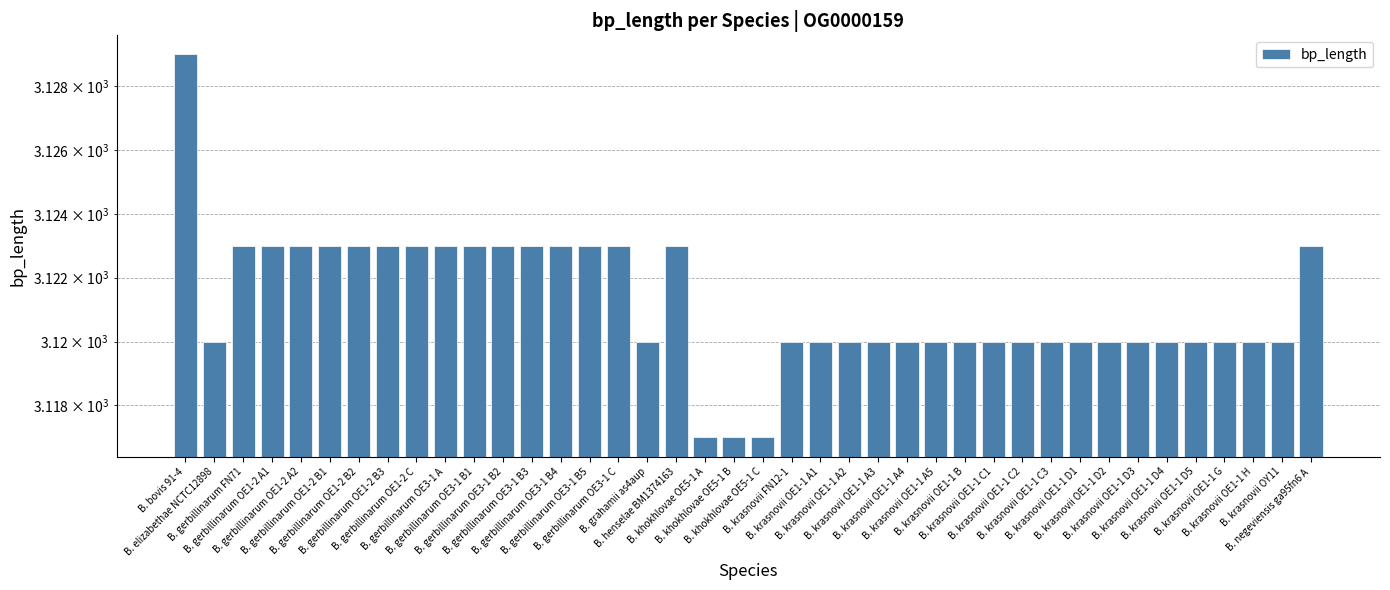

Rank the categories by value from highest to lowest.

B. bovis 91-4, B. gerbillinarum FN71, B. gerbillinarum OE1-2 A1, B. gerbillinarum OE1-2 A2, B. gerbillinarum OE1-2 B1, B. gerbillinarum OE1-2 B2, B. gerbillinarum OE1-2 B3, B. gerbillinarum OE1-2 C, B. gerbillinarum OE3-1 A, B. gerbillinarum OE3-1 B1, B. gerbillinarum OE3-1 B2, B. gerbillinarum OE3-1 B3, B. gerbillinarum OE3-1 B4, B. gerbillinarum OE3-1 B5, B. gerbillinarum OE3-1 C, B. henselae BM1374163, B. negeviensis ga95fn6 A, B. elizabethae NCTC12898, B. grahamii as4aup, B. krasnovii FN12-1, B. krasnovii OE1-1 A1, B. krasnovii OE1-1 A2, B. krasnovii OE1-1 A3, B. krasnovii OE1-1 A4, B. krasnovii OE1-1 A5, B. krasnovii OE1-1 B, B. krasnovii OE1-1 C1, B. krasnovii OE1-1 C2, B. krasnovii OE1-1 C3, B. krasnovii OE1-1 D1, B. krasnovii OE1-1 D2, B. krasnovii OE1-1 D3, B. krasnovii OE1-1 D4, B. krasnovii OE1-1 D5, B. krasnovii OE1-1 G, B. krasnovii OE1-1 H, B. krasnovii OY11, B. khokhlovae OE5-1 A, B. khokhlovae OE5-1 B, B. khokhlovae OE5-1 C